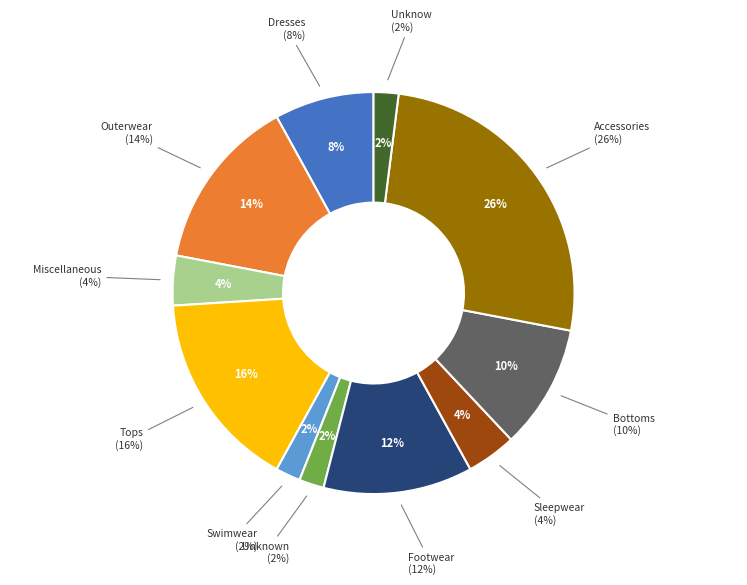

To the nearest percent, what is the combined percentage of Miscellaneous and Accessories?

30%